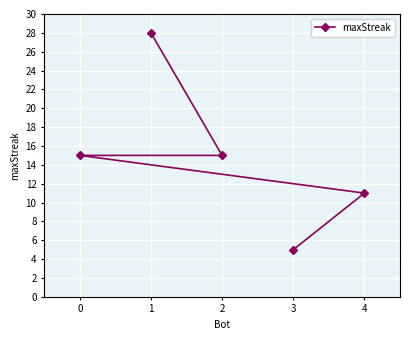

The chart shows a value of 28 at 1. True or false?

True